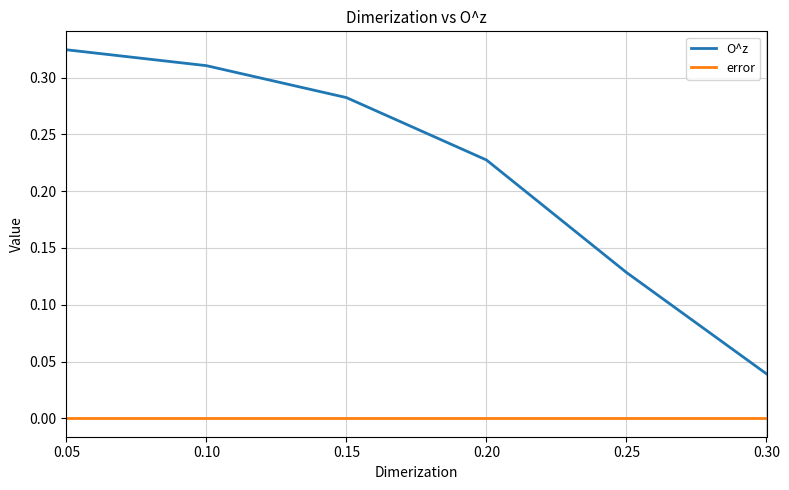

Which category has the highest value in the O^z series?

0.05